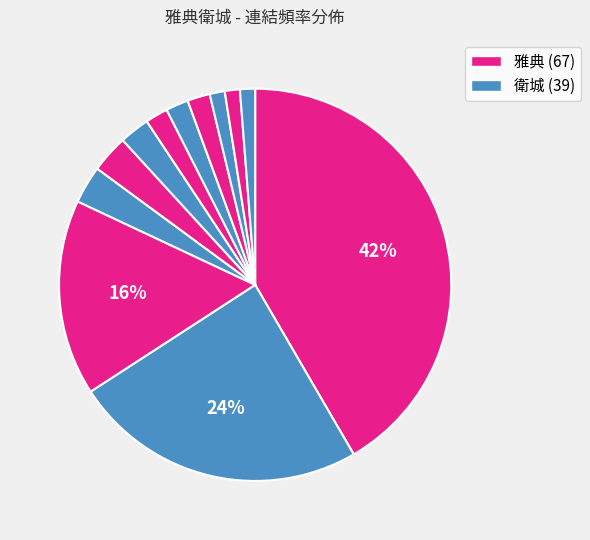

Count the number of slices in the pie.

12